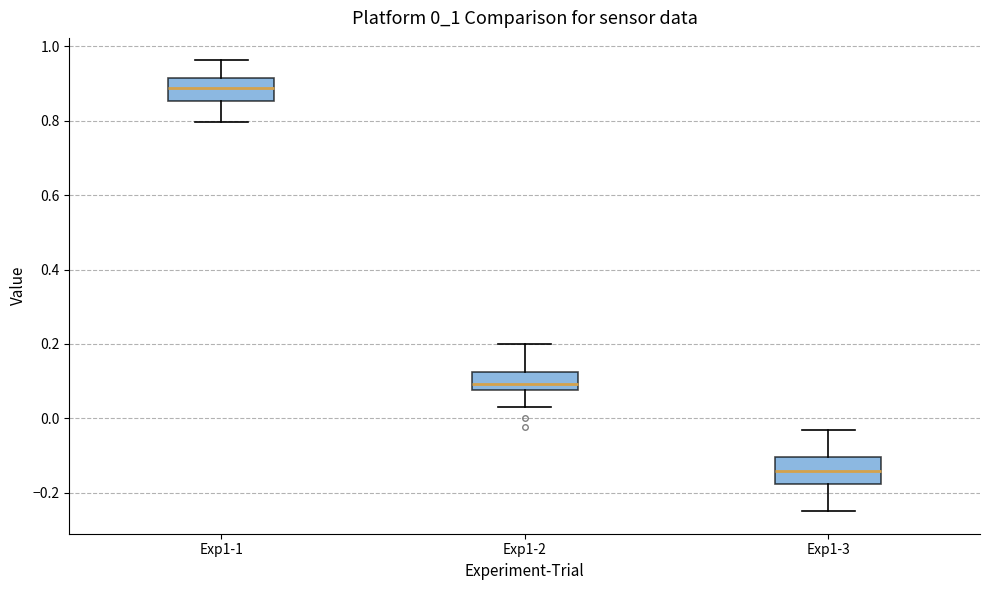

Reading left to right, transcribe this box plot: for each box, give where its median line is, the range the box spans, and where its two whiskers end, as read against the y-axis. The values are not printed on the chart, so give them approximately, as read against the axis.

Exp1-1: median 0.88, box 0.86 to 0.92, whiskers 0.80 to 0.96
Exp1-2: median 0.10, box 0.08 to 0.12, whiskers 0.04 to 0.20
Exp1-3: median -0.14, box -0.18 to -0.10, whiskers -0.24 to -0.02